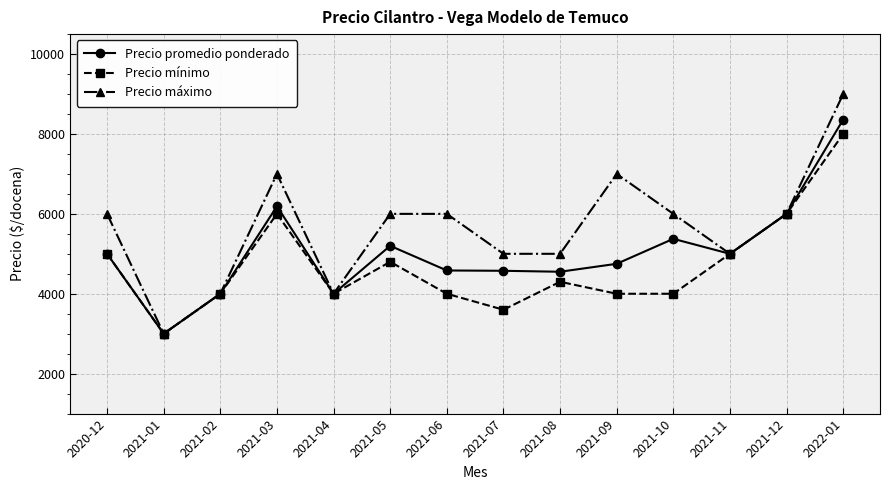

What is the value of the Precio máximo point at the 14th from the left?

9000